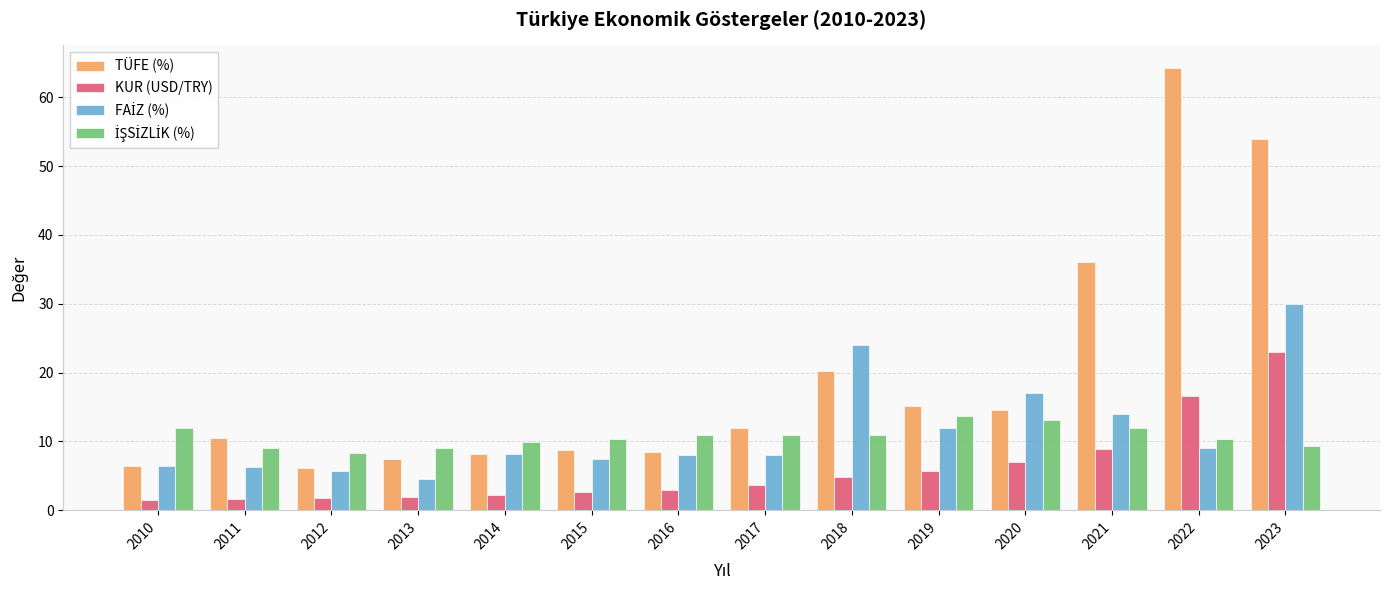

What is the maximum value for KUR (USD/TRY)?

23.0